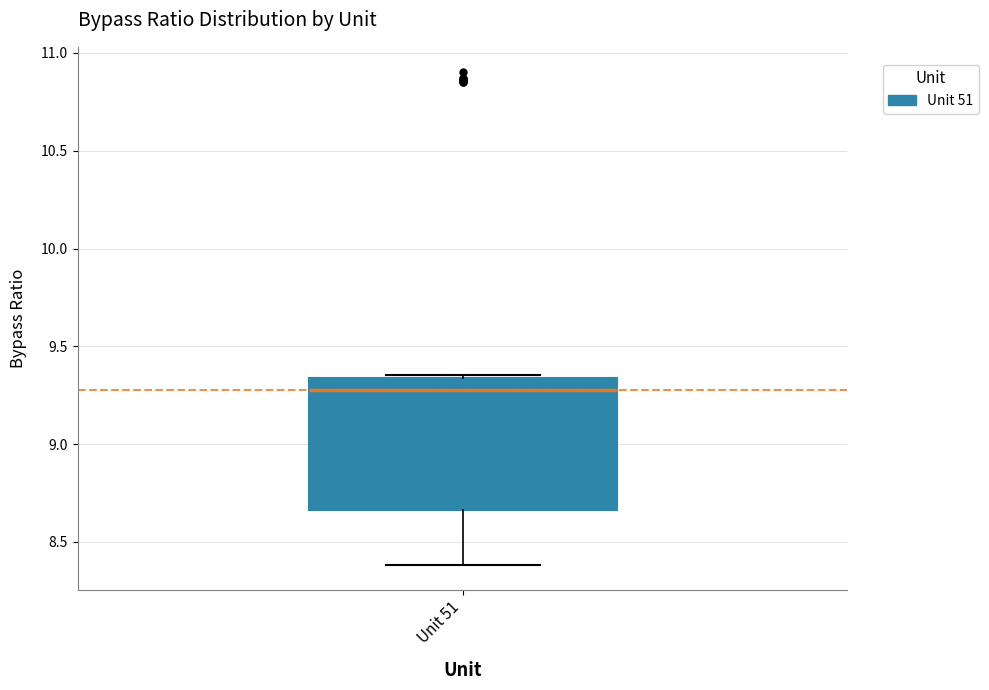

Where is the lower edge of the box for Unit 51 on the y-axis? The values are not printed on the chart, so give them approximately, as read against the axis.

8.65